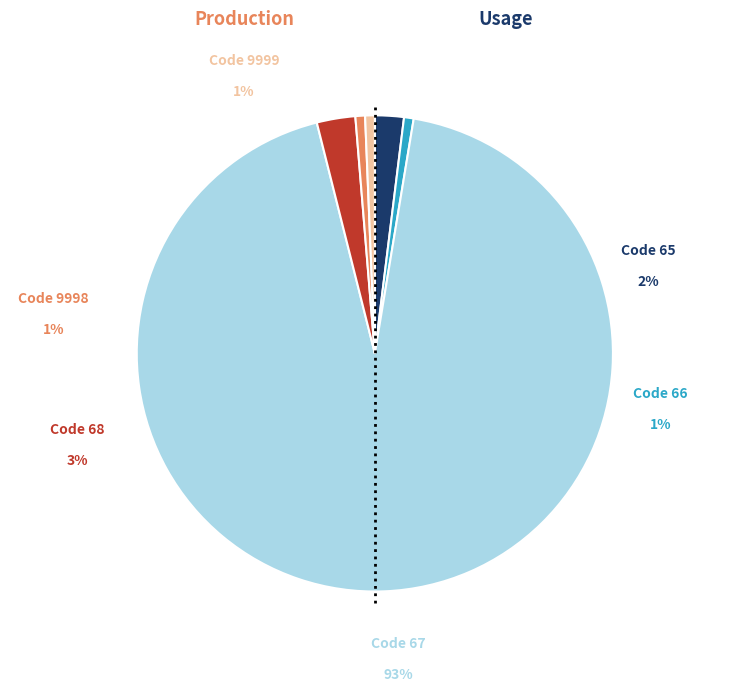

What is the largest slice in the pie chart?

67